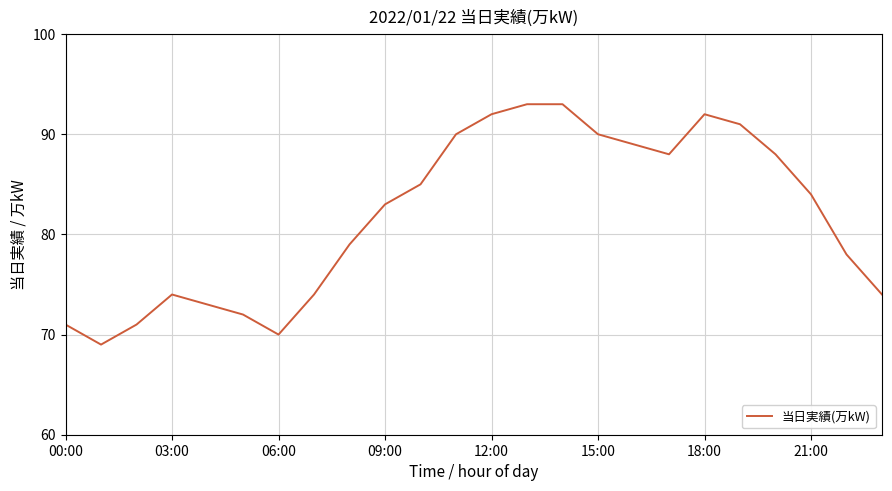

What is the minimum value shown in the chart?

69